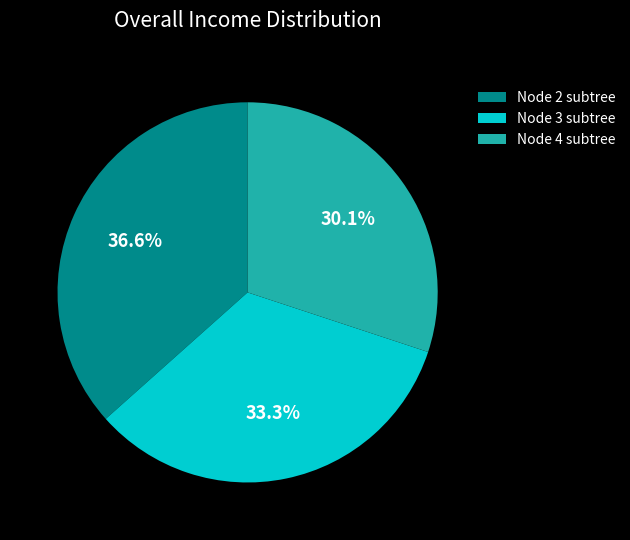

Does any single category account for the majority?

No